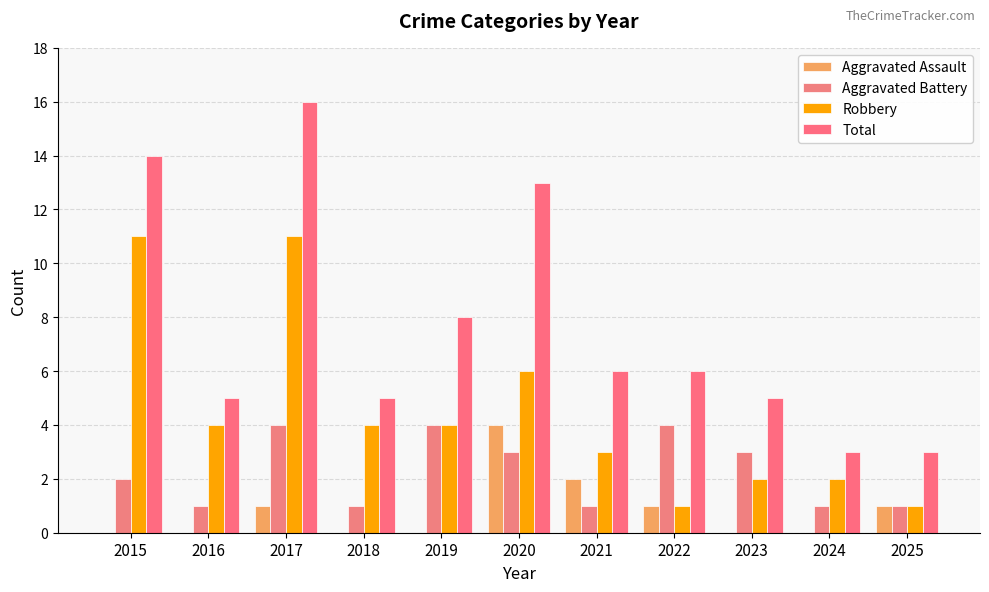

At 2015, list the series in order from smallest to largest.

Aggravated Assault, Aggravated Battery, Robbery, Total